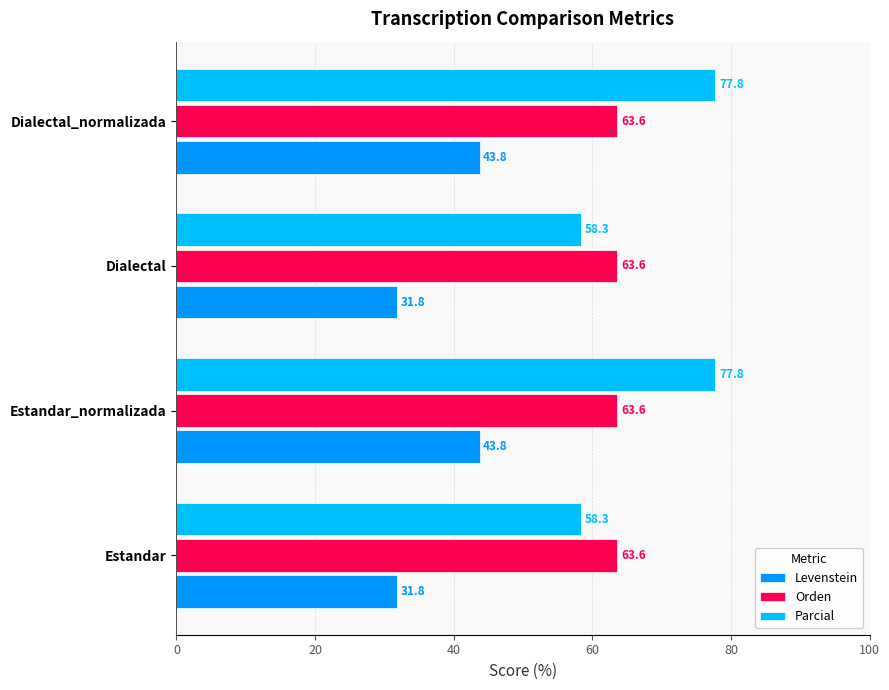

Is it true that Levenstein equals 47.0 at Estandar?

False